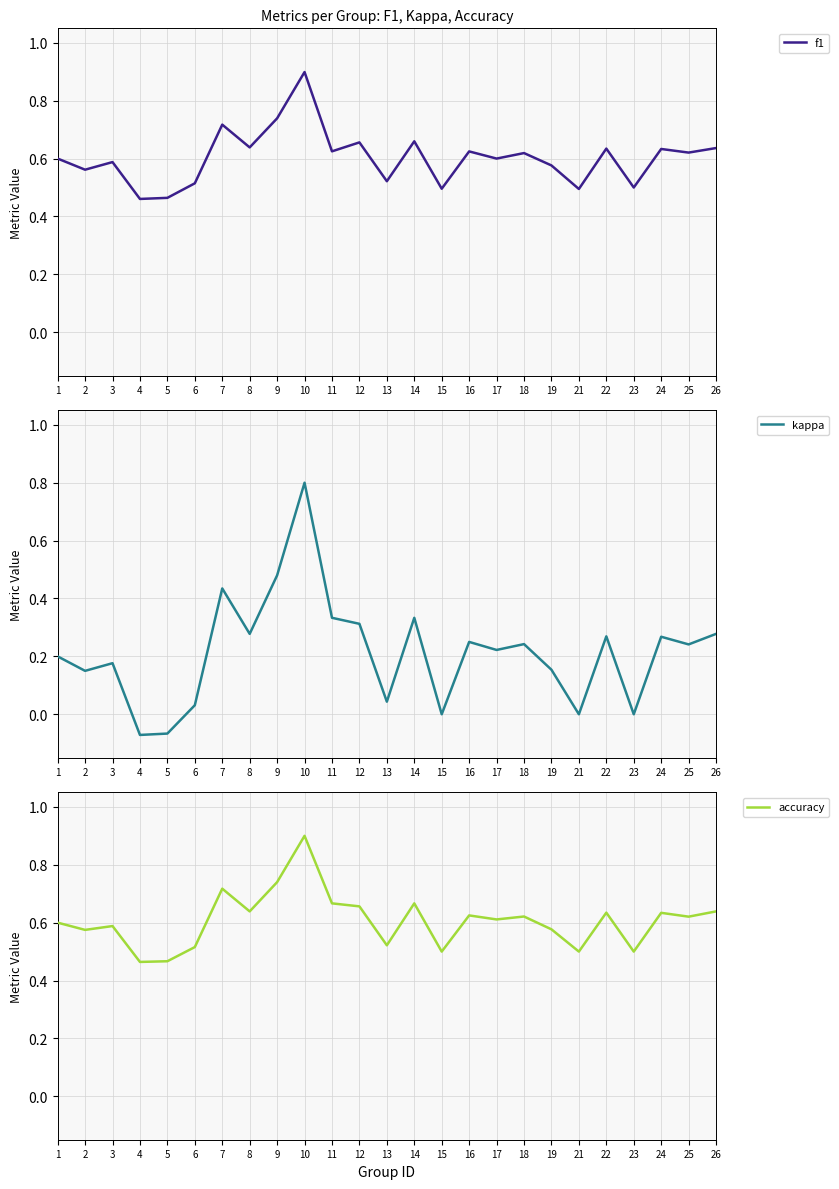

Rank the series by their maximum value, from lowest to highest.

kappa, f1, accuracy